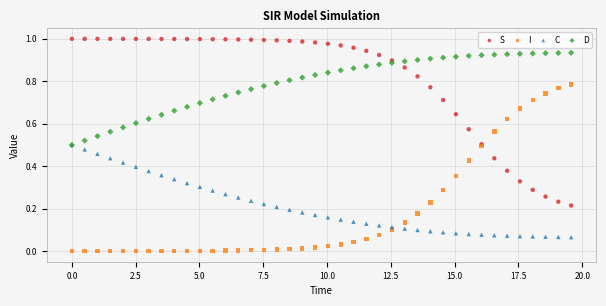

Which series contains the lowest Y value?

I